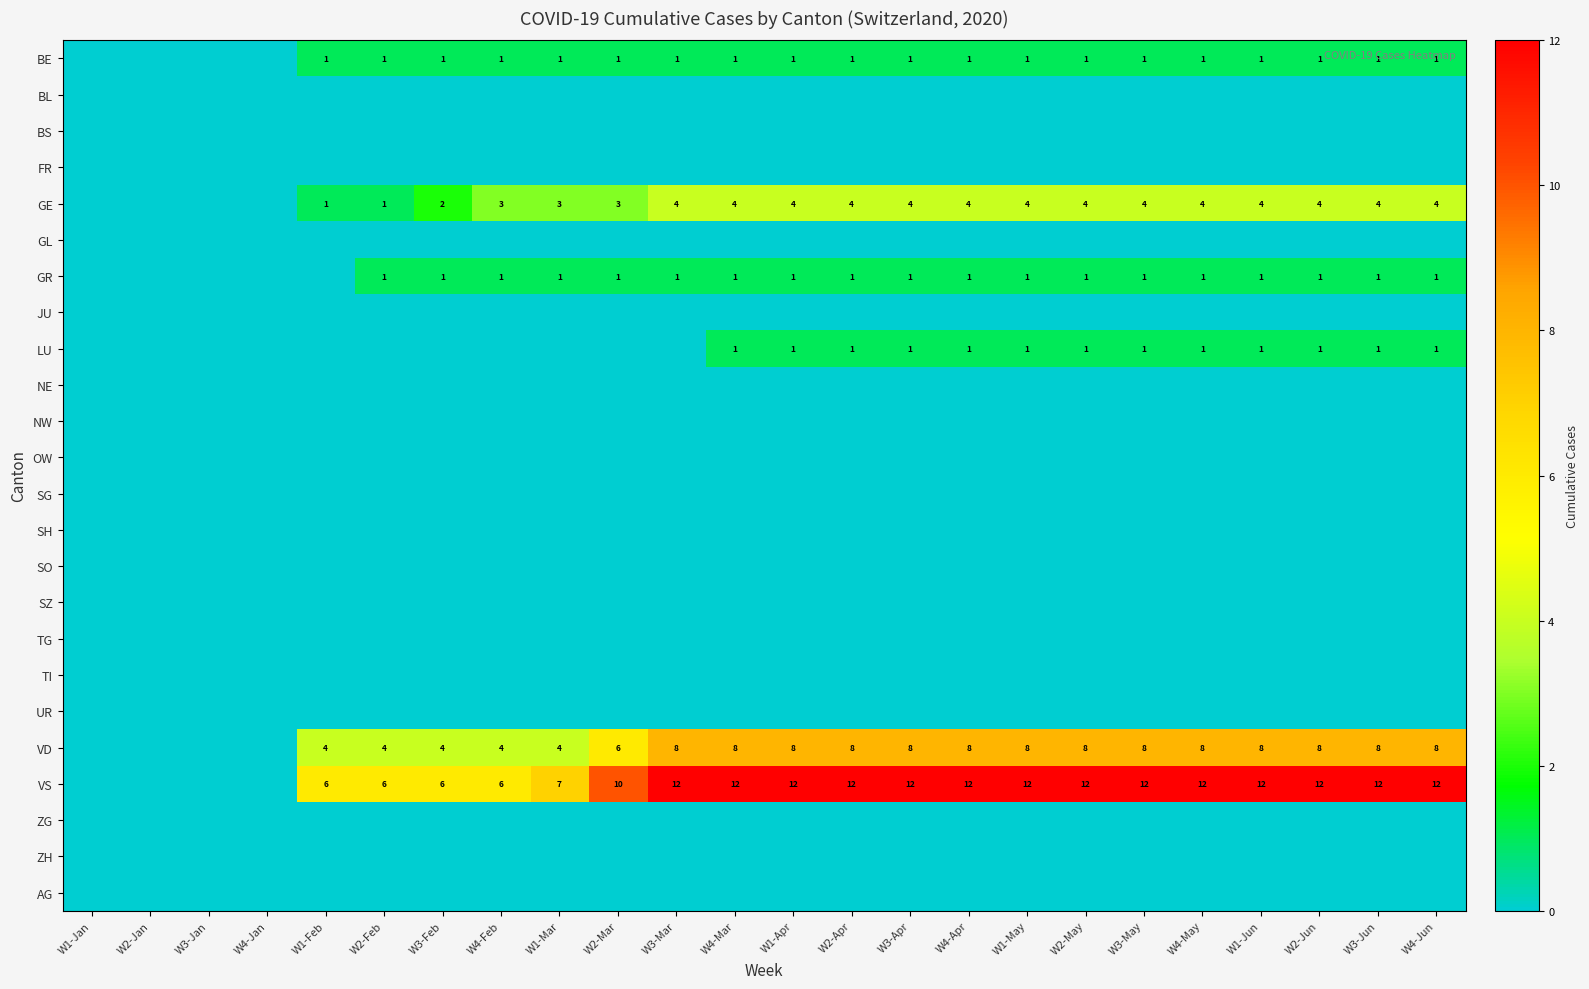

The value of GR at W4-Apr is 2. True or false?

False